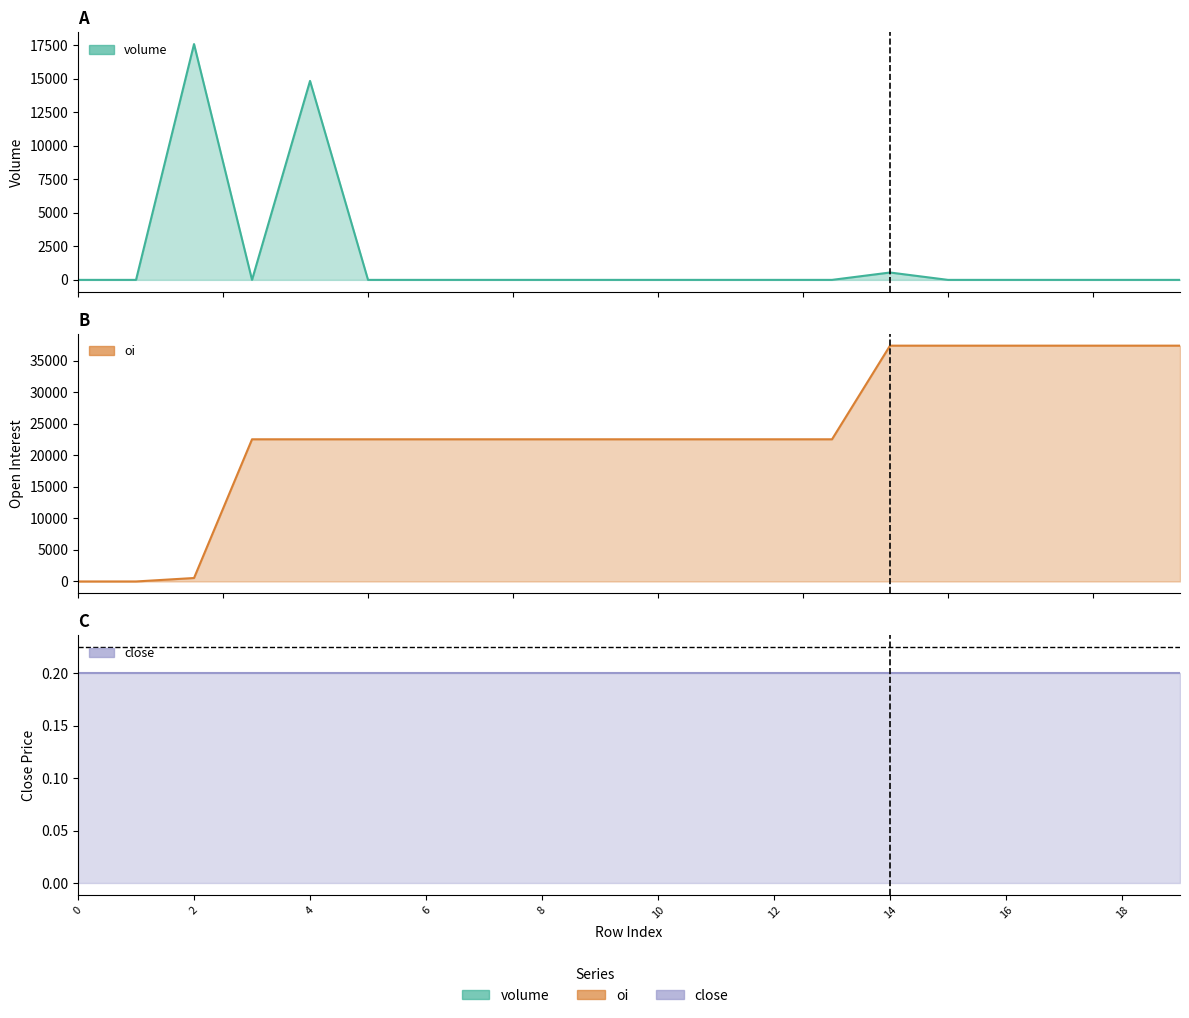

What is the greatest value displayed?

37400